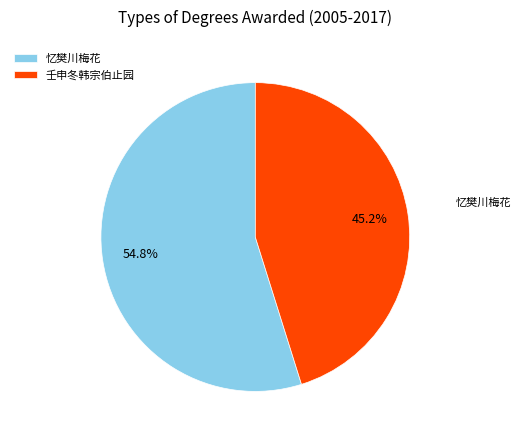

Which slice is the smallest?

壬申冬韩宗伯止园